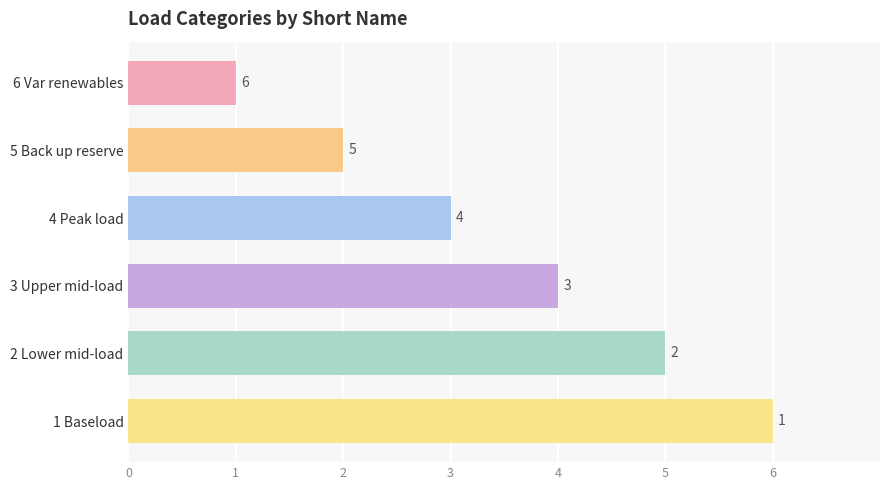

Which label corresponds to the largest value in the chart?

1 Baseload